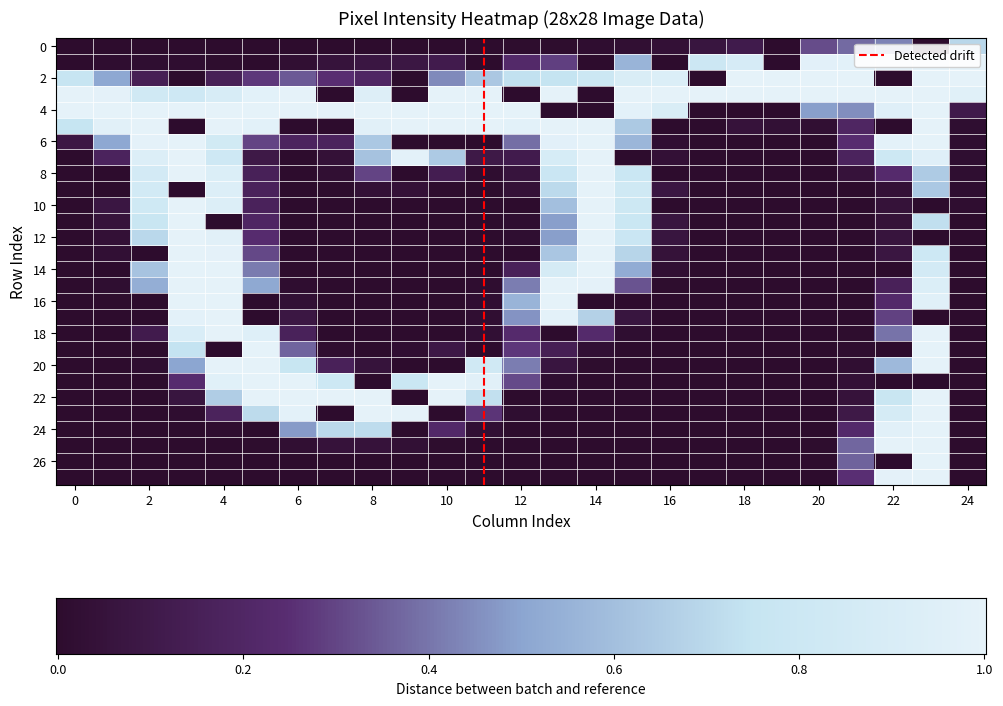

How many data points does each series have?

25